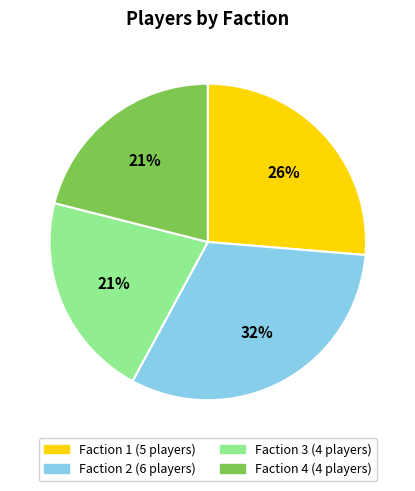

Does any single category account for the majority?

No